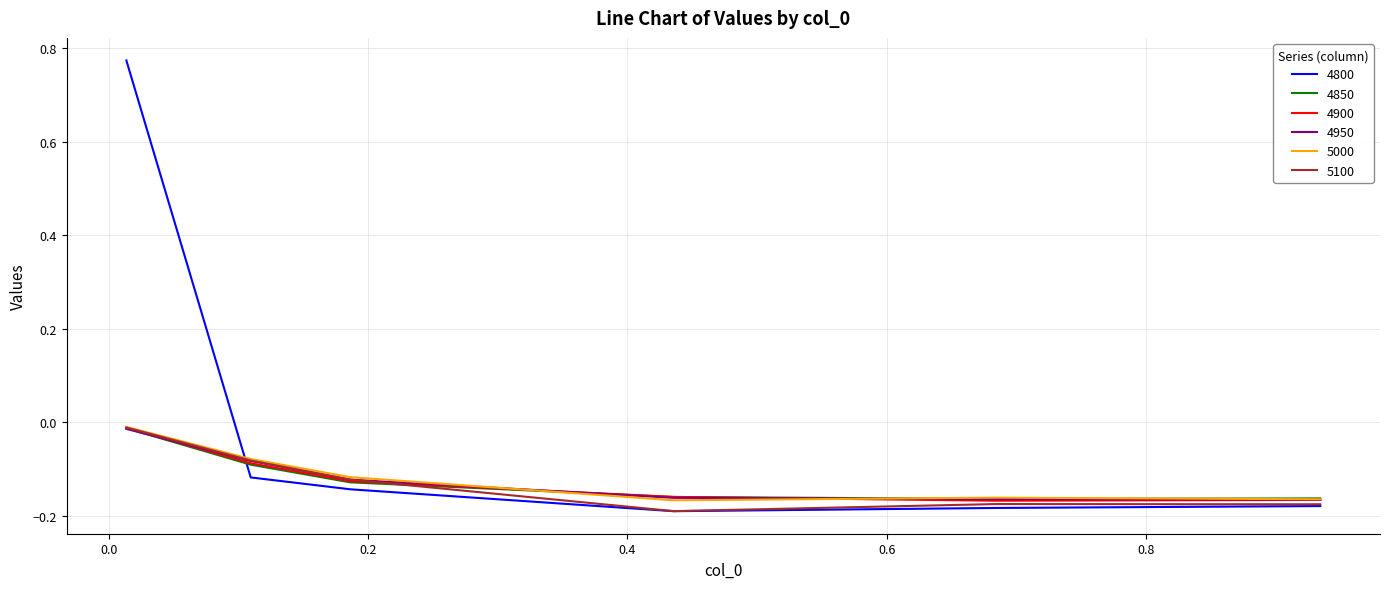

How many intersections are there between 4800 and 4850?

1